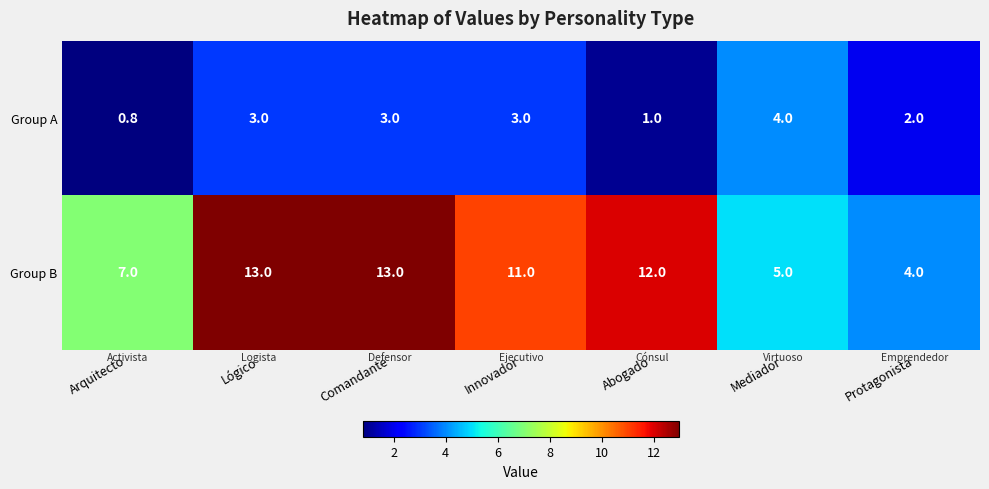

The value of Group B at Innovador is 11.0. True or false?

True